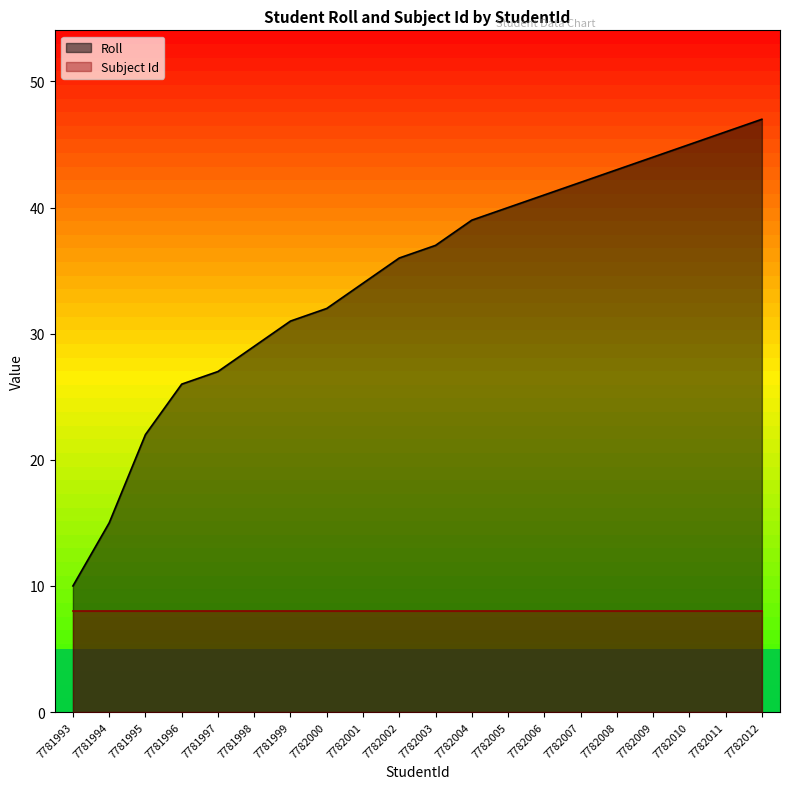

Is it true that the value at 7782002 is 54?

False